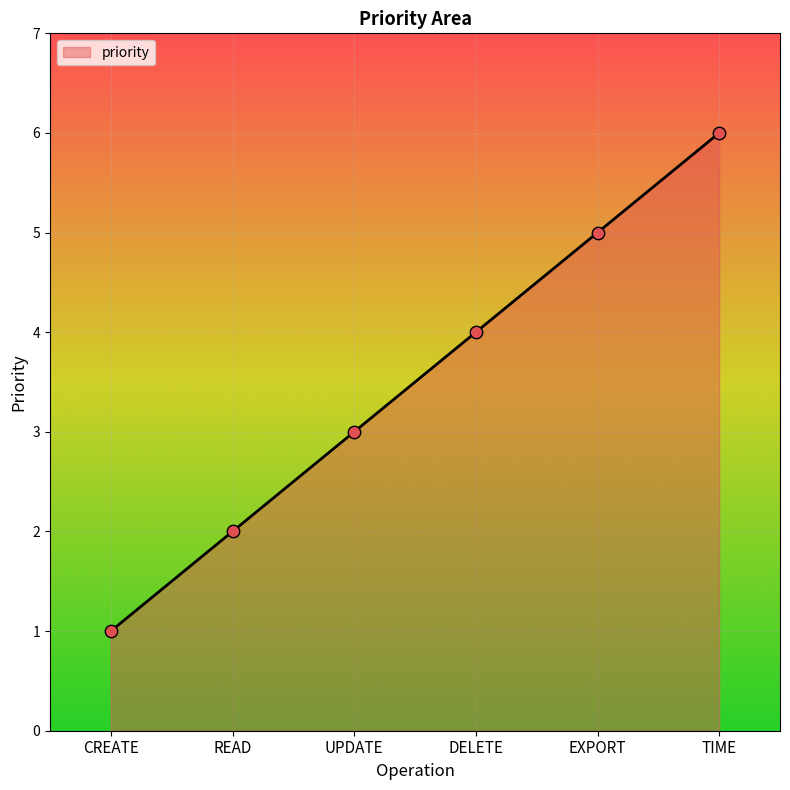

What is the ratio of the value at UPDATE to the value at READ?

1.5